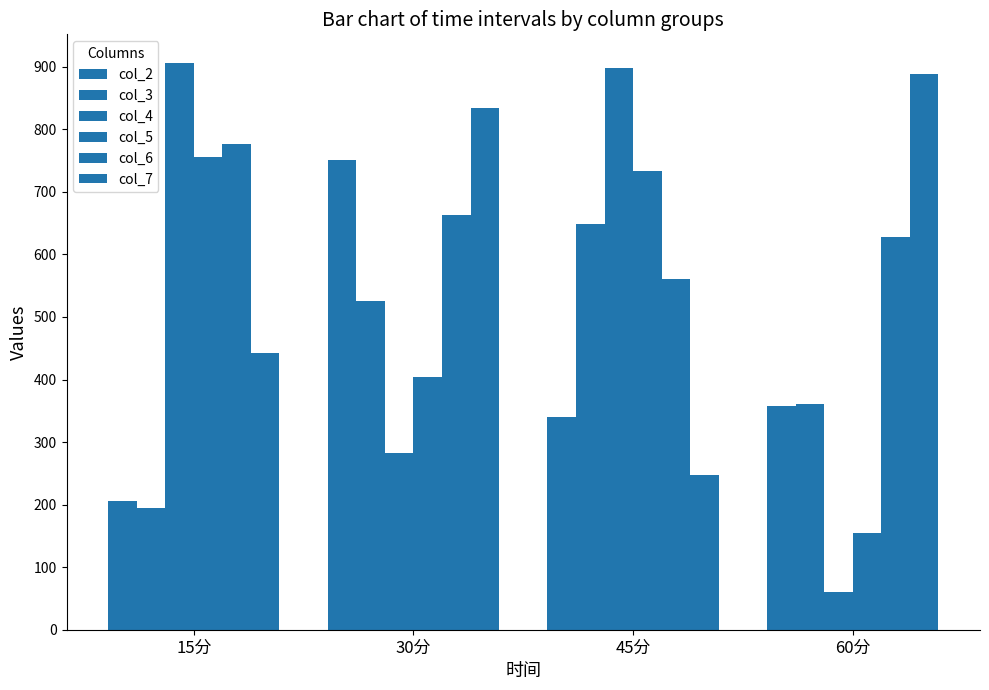

How many data points in col_7 are less than 834?

2